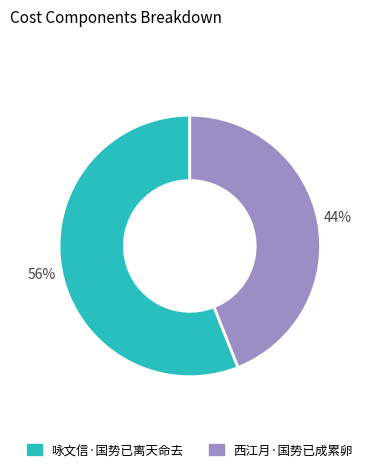

How many segments does this pie chart have?

2